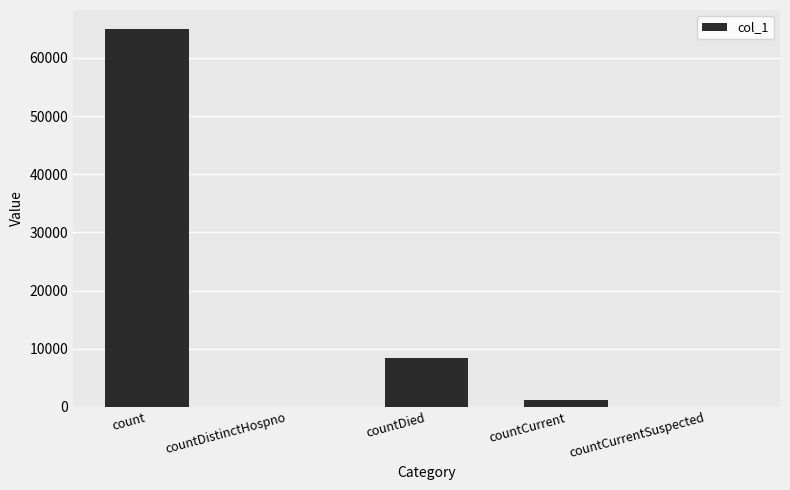

Reading left to right, list all the values displayed in this chart.

64979	0	8415	1276	0